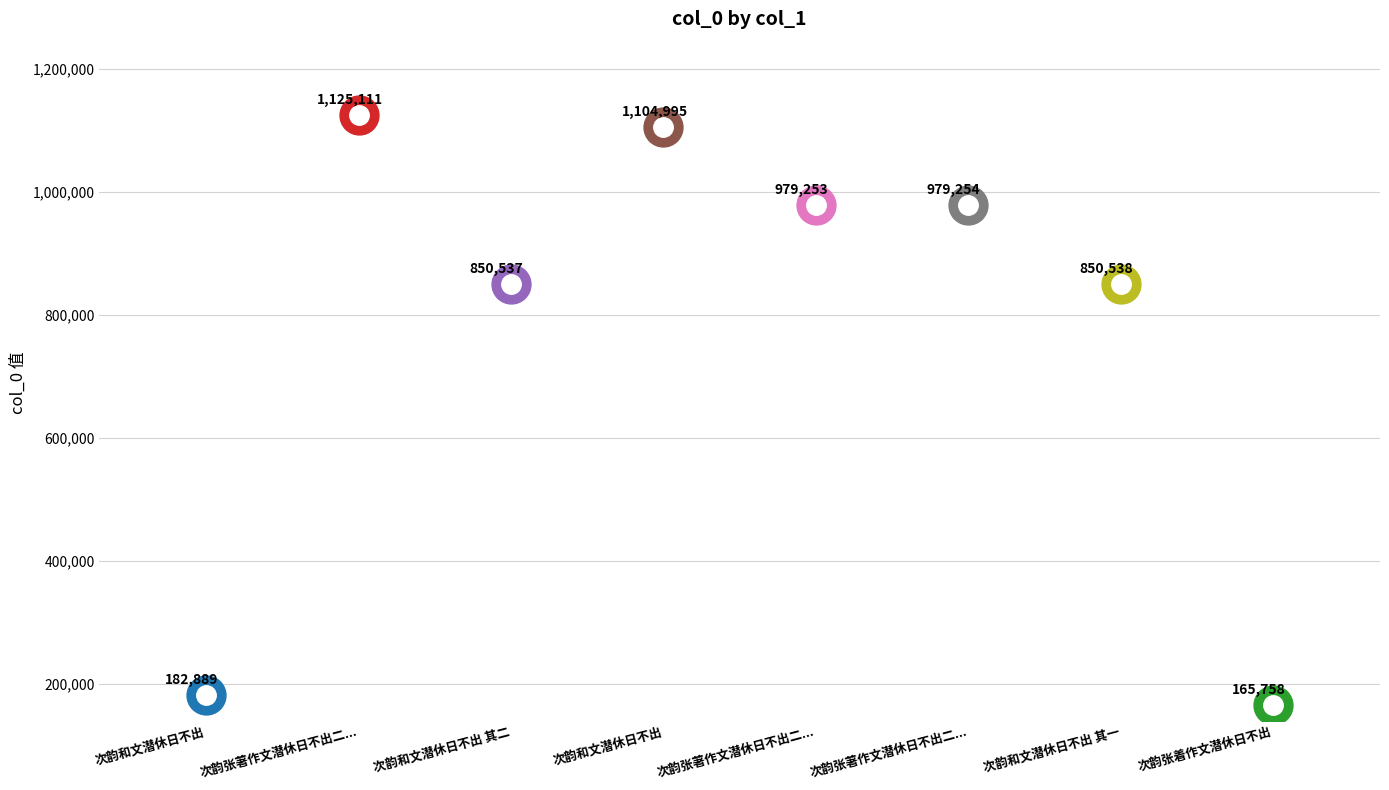

Count the number of values greater than 979253.

3